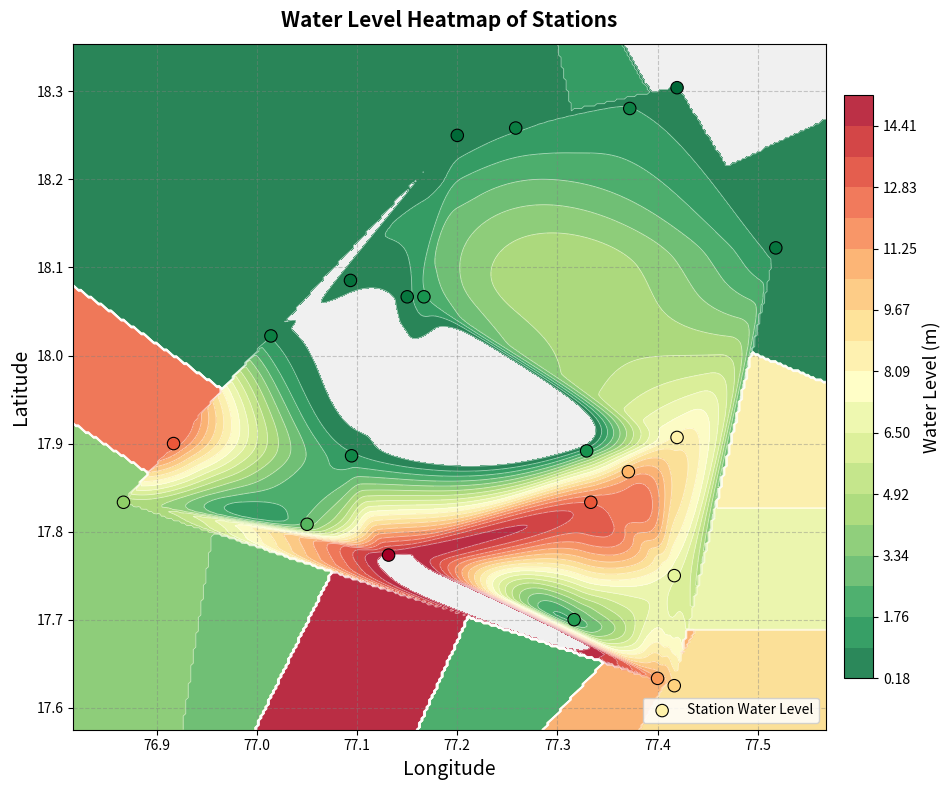

Reading right to left, list all the values displayed in this chart.

18.1	18.3	18.1	17.8	17.7	17.8	17.9	18.2	18.0	17.8	18.1	17.9	18.3	18.3	17.6	17.6	18.1	17.9	17.9	17.8	17.8	17.9